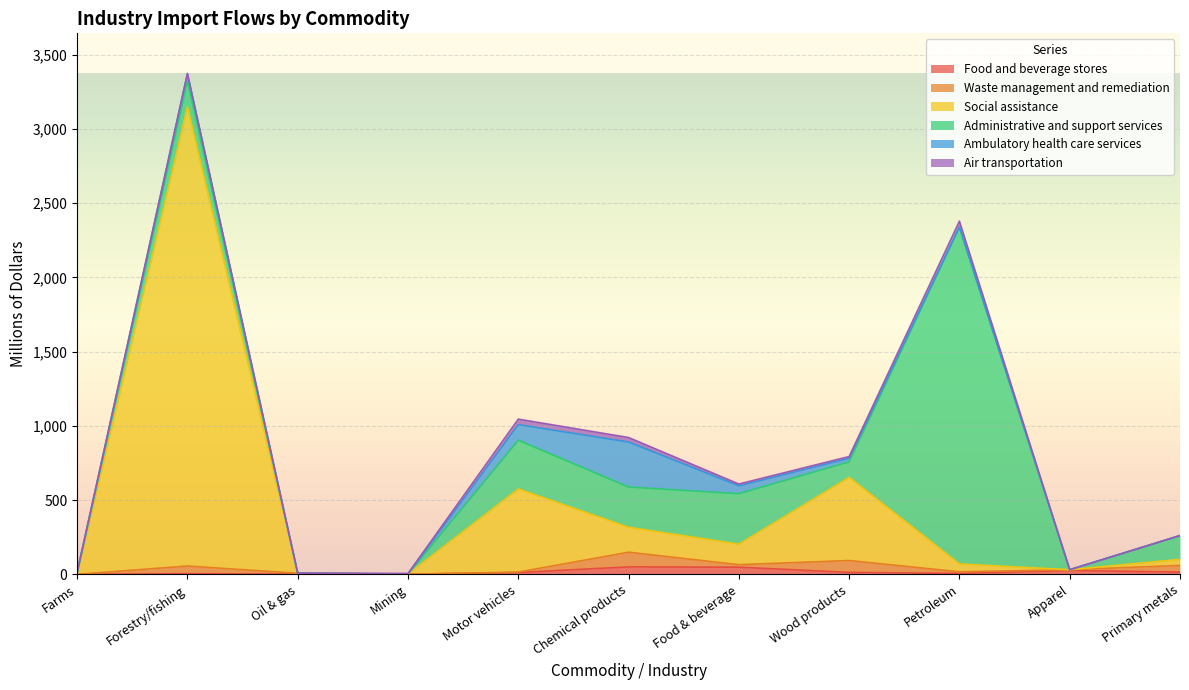

Count the number of data series in this chart.

6